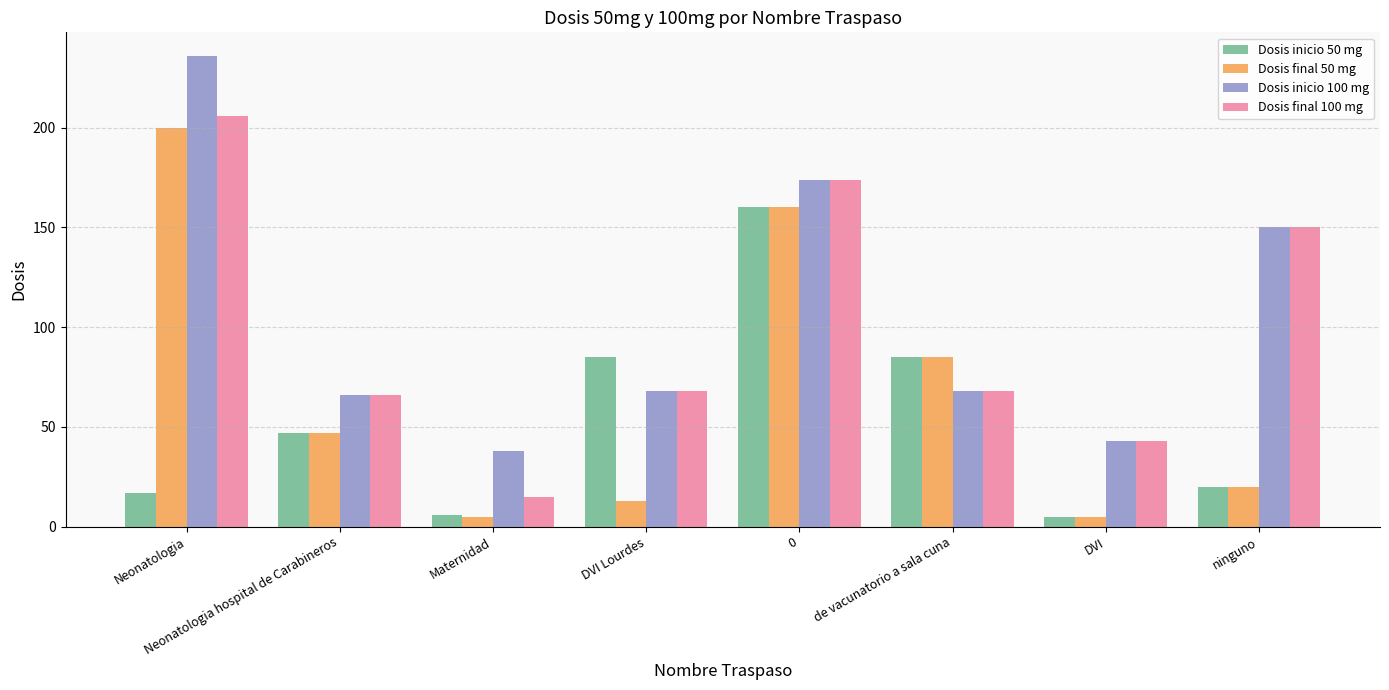

What value does the Dosis final 50 mg series have at ninguno, to the nearest 10?

20